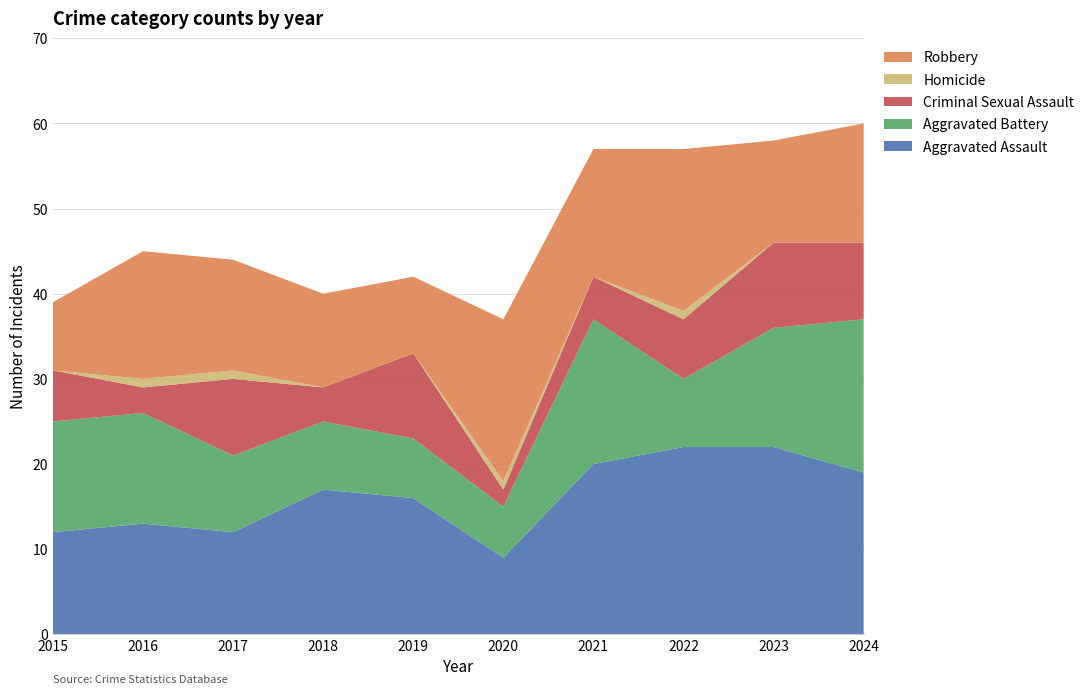

Reading left to right, transcribe all the data shown in this chart.

Aggravated Assault: 12	13	12	17	16	9	20	22	22	19
Aggravated Battery: 13	13	9	8	7	6	17	8	14	18
Criminal Sexual Assault: 6	3	9	4	10	2	5	7	10	9
Homicide: 0	1	1	0	0	1	0	1	0	0
Robbery: 8	15	13	11	9	19	15	19	12	14